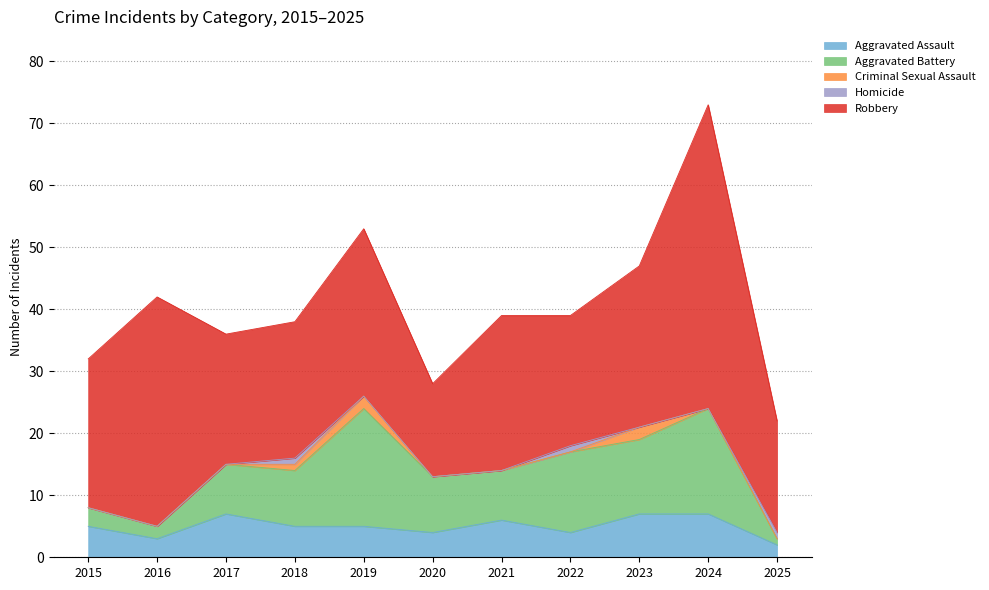

True or false: Robbery and Criminal Sexual Assault intersect in this chart.

False